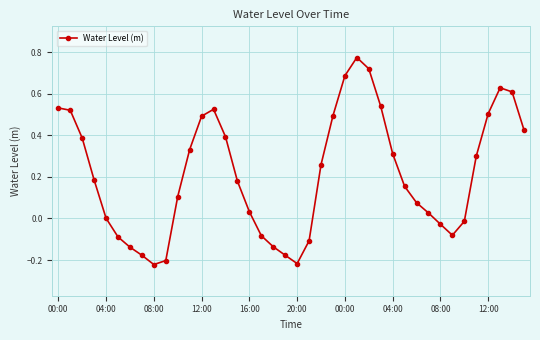

How many points are lower than both their immediate neighbors (excluding endpoints)?

3